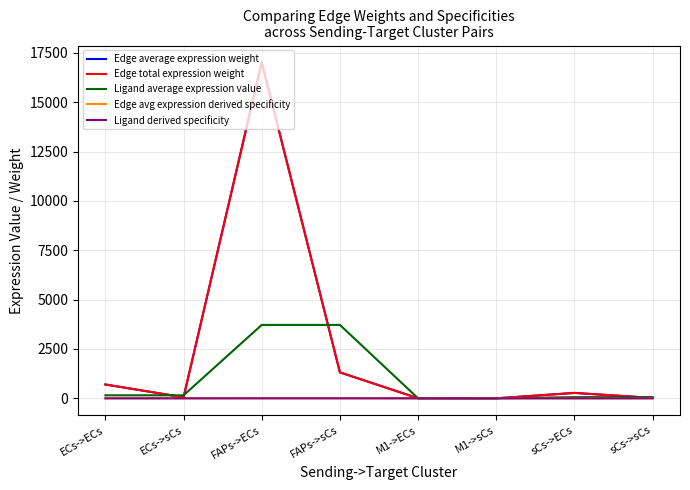

Reading left to right, transcribe all the data shown in this chart.

Edge average expression weight: 700.7	54.1	17025.3	1315.6	3.8	0.3	273.2	21.1
Edge total expression weight: 700.7	54.1	17025.3	1315.6	3.8	0.3	273.2	21.1
Ligand average expression value: 153.1	153.1	3719.2	3719.2	0.8	0.8	59.7	59.7
Edge avg expression derived specificity: 0.0	0.0	0.9	0.1	0.0	0.0	0.0	0.0
Ligand derived specificity: 0.0	0.0	0.9	0.9	0.0	0.0	0.0	0.0